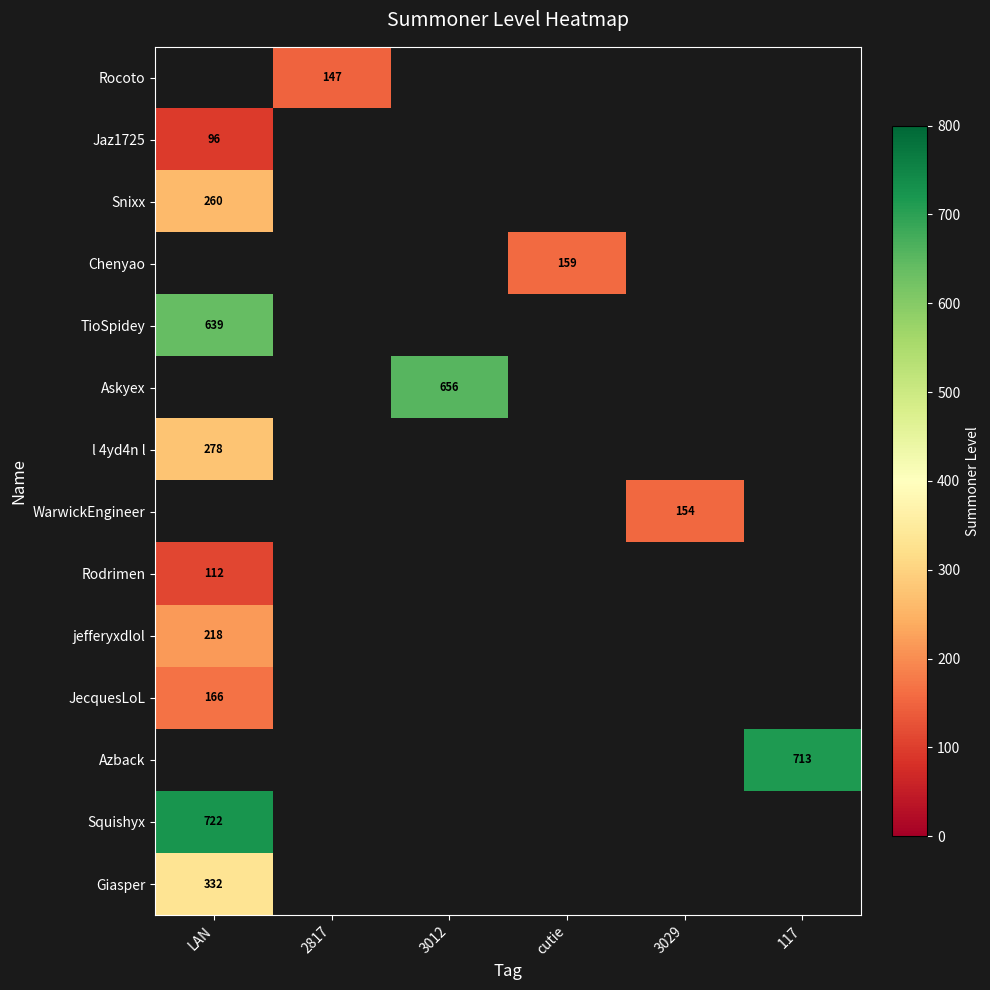

What is the minimum value shown in the chart?

96.0